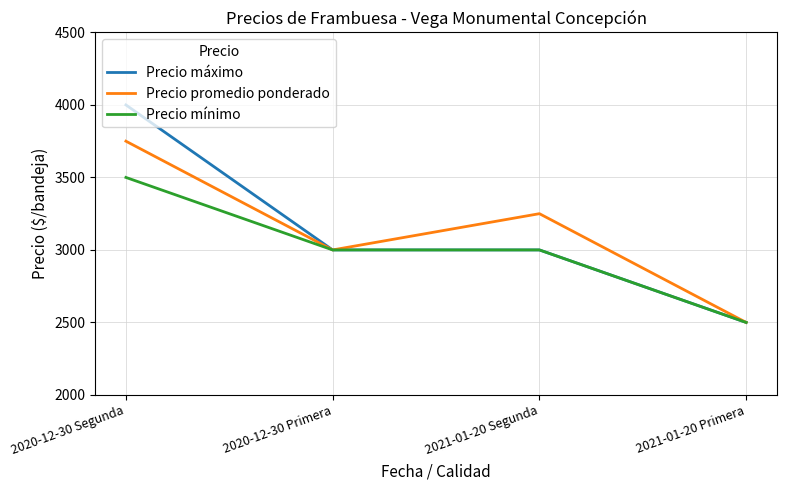

What is the total value across all series at 2021-01-20 Primera?

7500